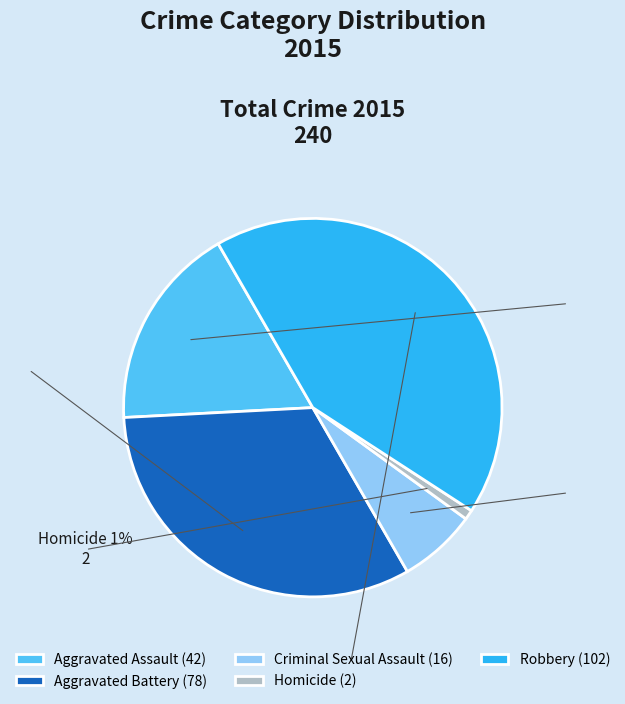

Is it true that Aggravated Assault is 18% of the pie?

True